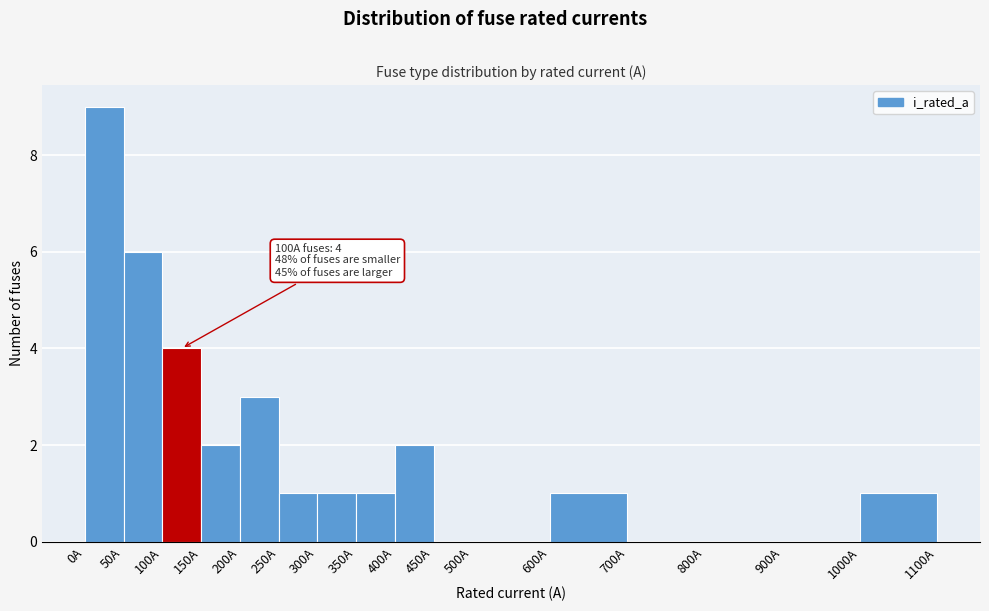

Over which range of the x-axis is the bar tallest?

0 to 50